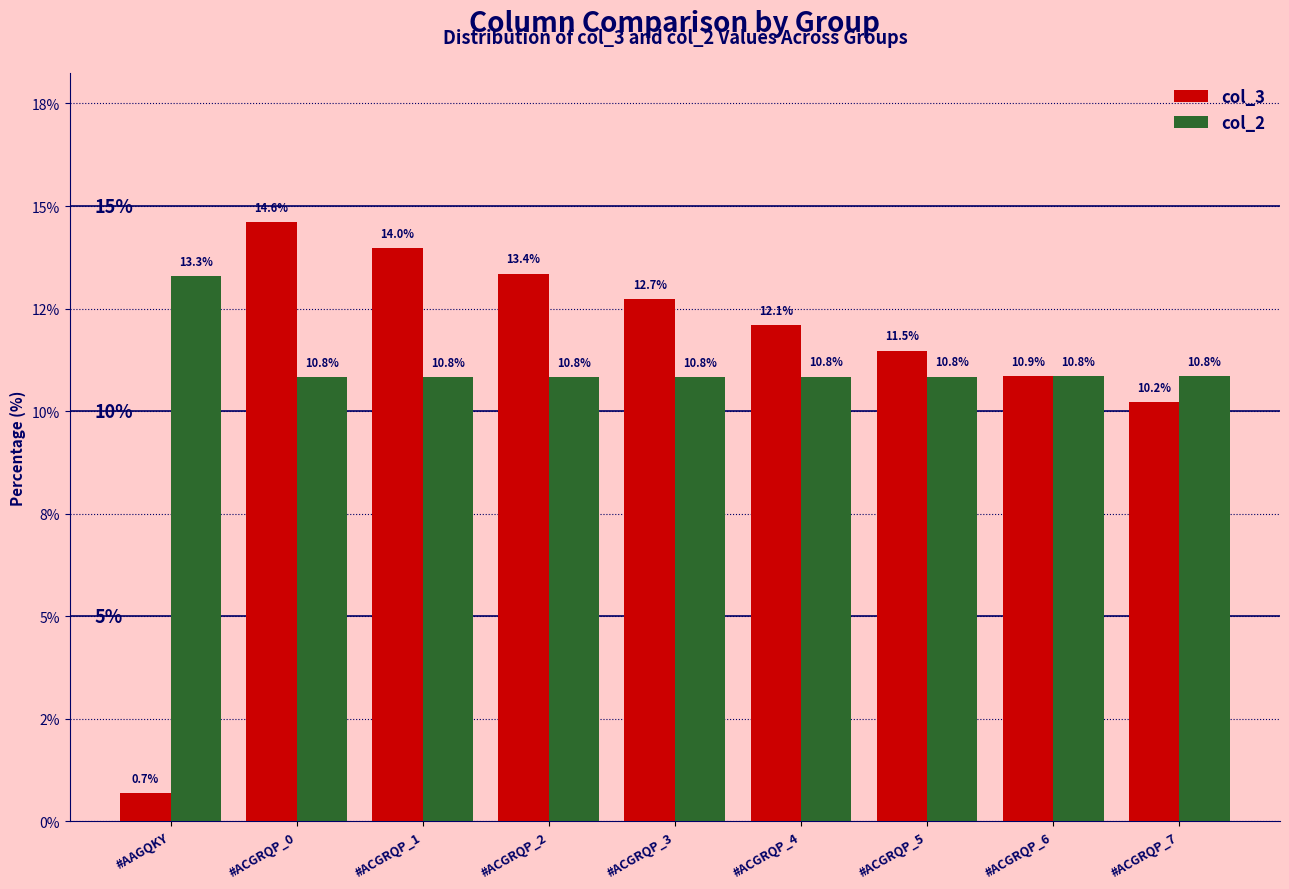

What are all the series names shown in the legend?

col_3, col_2